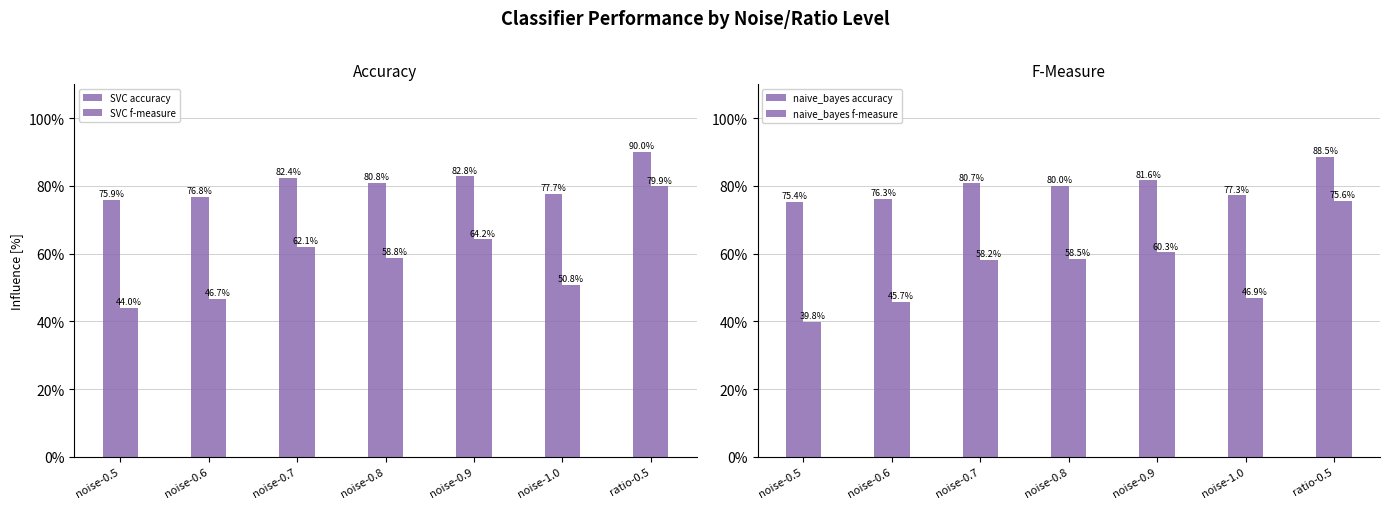

Reading left to right, list all the values displayed in this chart.

SVC accuracy: noise-0.5=0.8	noise-0.6=0.8	noise-0.7=0.8	noise-0.8=0.8	noise-0.9=0.8	noise-1.0=0.8	ratio-0.5=0.9
SVC f-measure: noise-0.5=0.4	noise-0.6=0.5	noise-0.7=0.6	noise-0.8=0.6	noise-0.9=0.6	noise-1.0=0.5	ratio-0.5=0.8
naive_bayes accuracy: noise-0.5=0.8	noise-0.6=0.8	noise-0.7=0.8	noise-0.8=0.8	noise-0.9=0.8	noise-1.0=0.8	ratio-0.5=0.9
naive_bayes f-measure: noise-0.5=0.4	noise-0.6=0.5	noise-0.7=0.6	noise-0.8=0.6	noise-0.9=0.6	noise-1.0=0.5	ratio-0.5=0.8